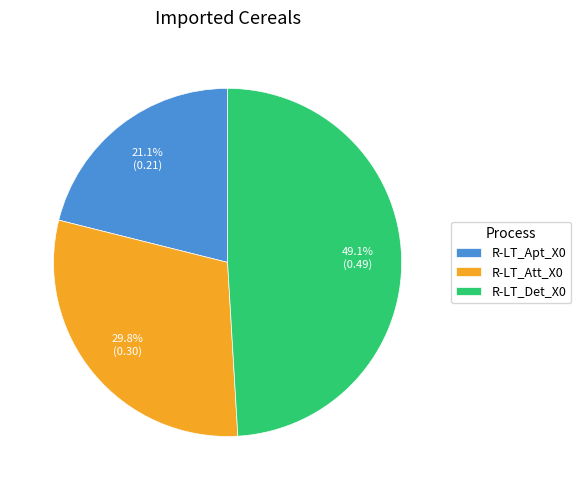

Rank the categories by value from lowest to highest.

R-LT_Apt_X0, R-LT_Att_X0, R-LT_Det_X0